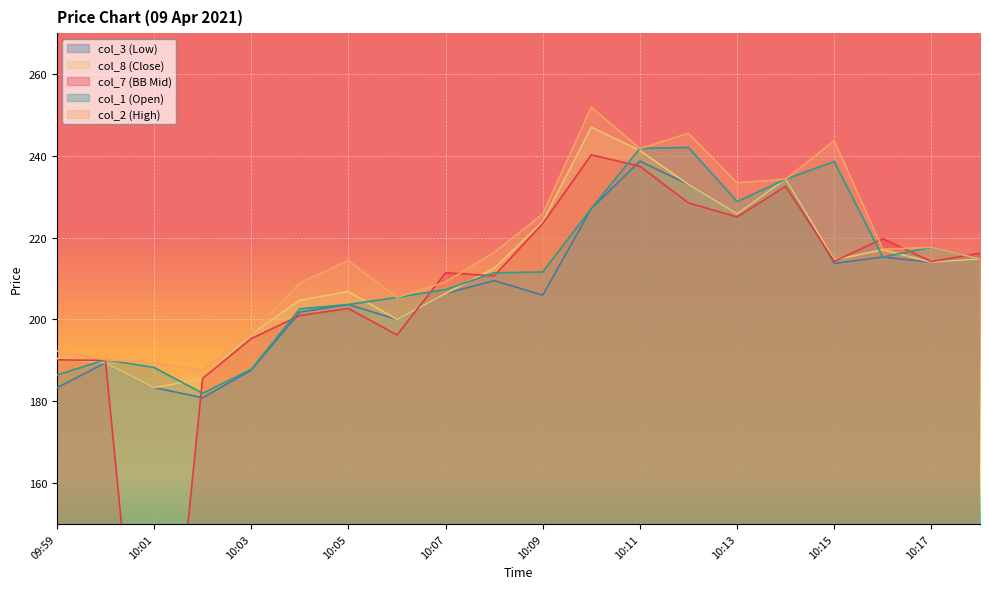

What is the minimum value shown in the chart?

68.2